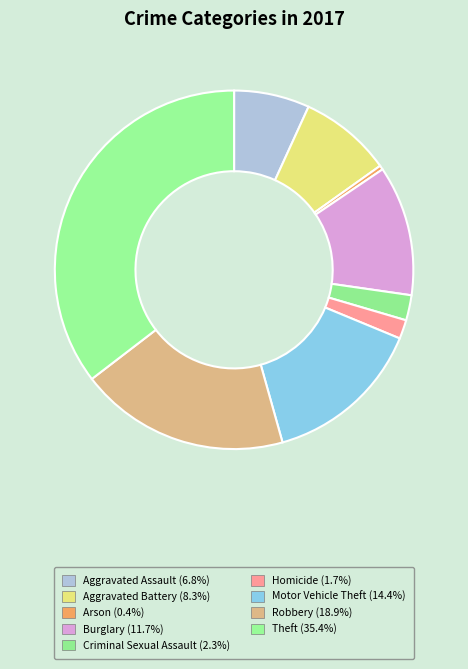

To the nearest percent, what is the average slice percentage?

11%